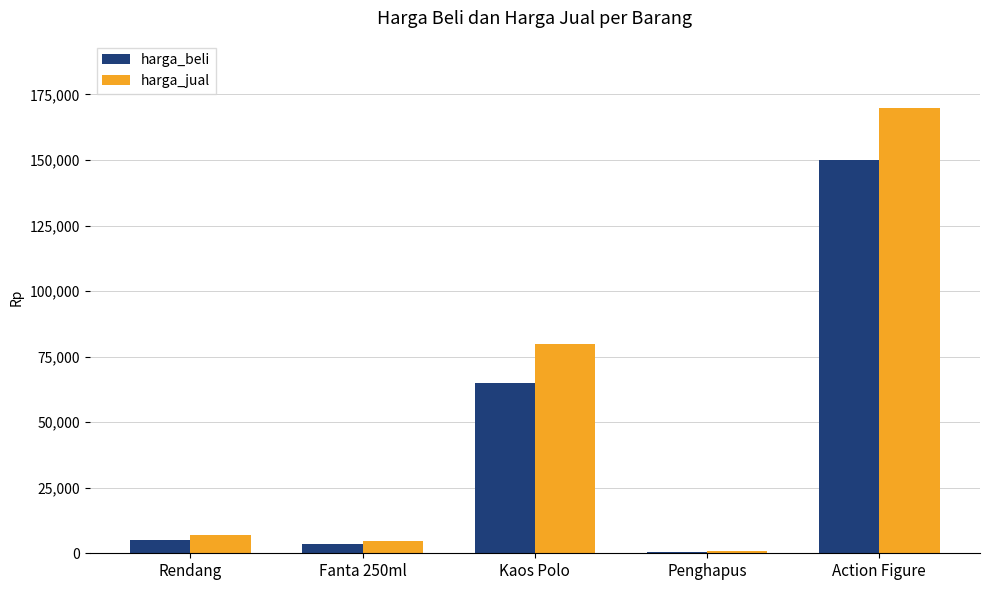

What is the spread (max minus min) of values at Action Figure?

20000